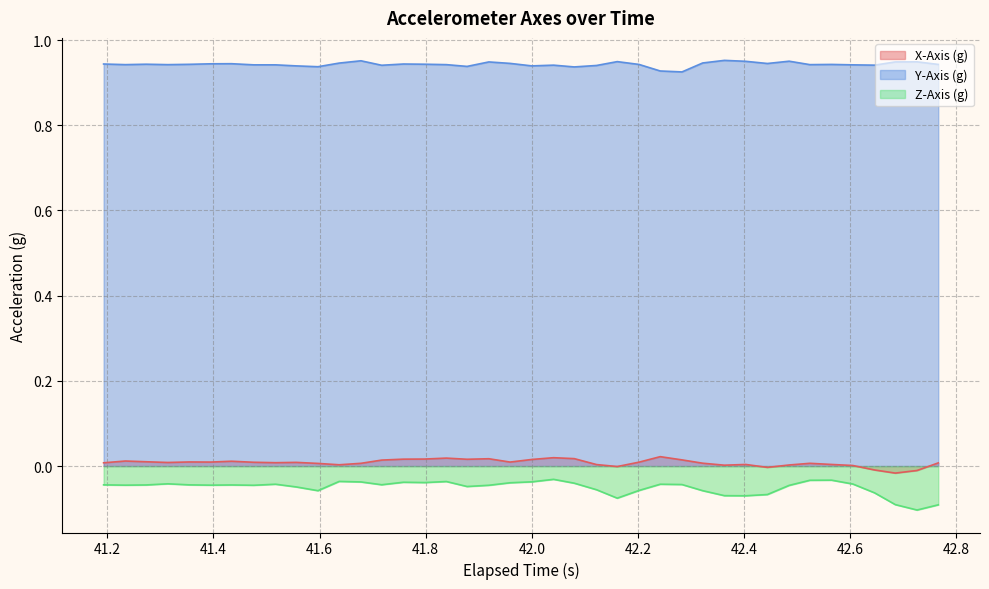

List the series in order of their peak value, highest first.

Y-Axis (g), X-Axis (g), Z-Axis (g)